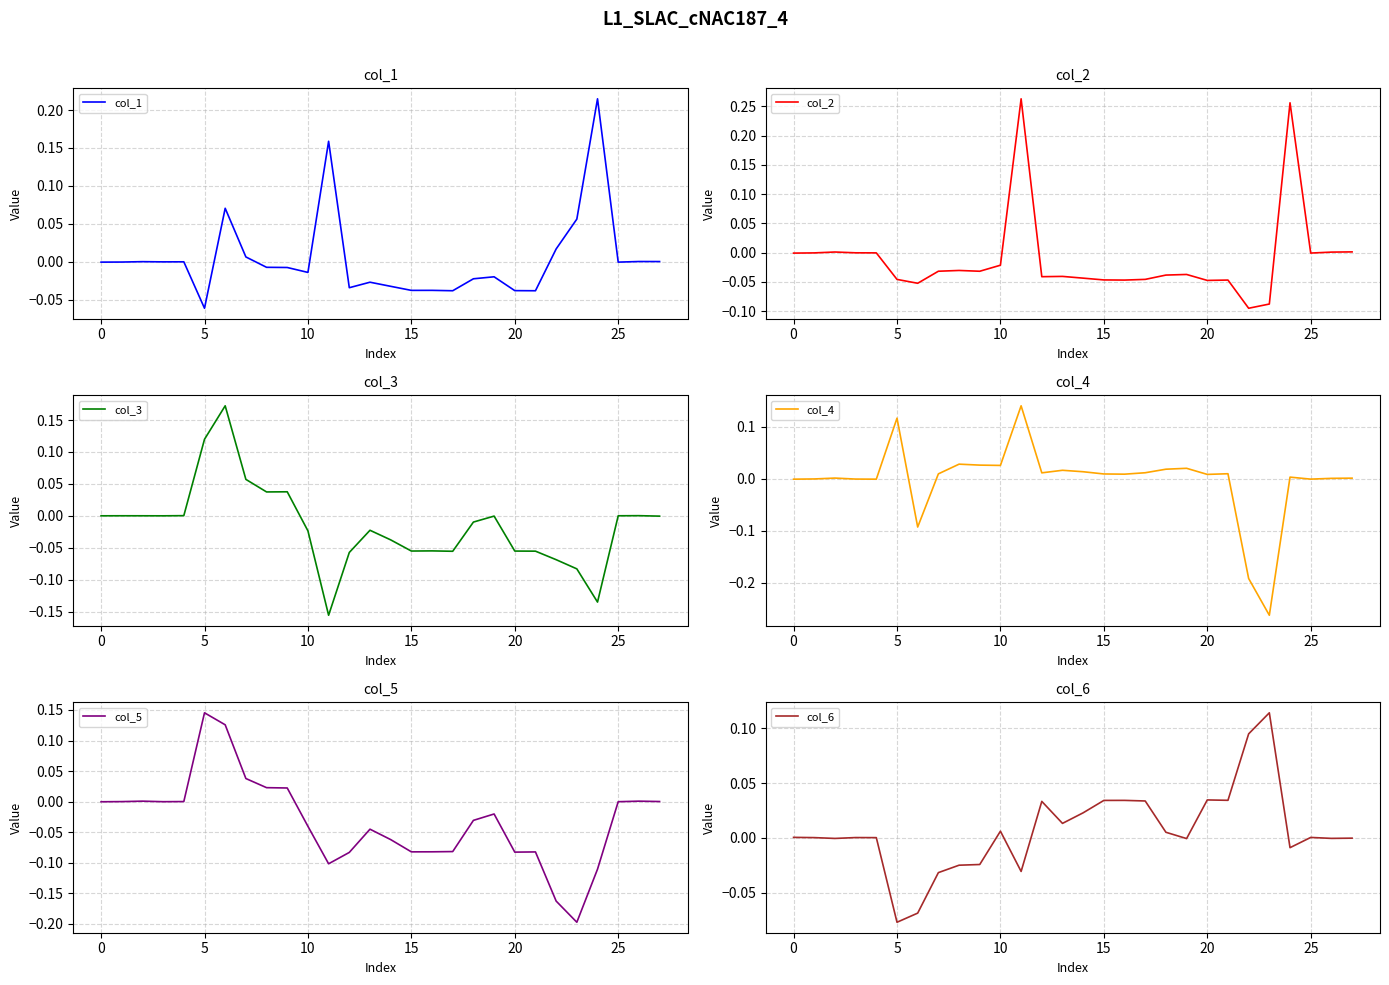

After their last crossing, which series has the higher values: col_5 or col_1?

col_1